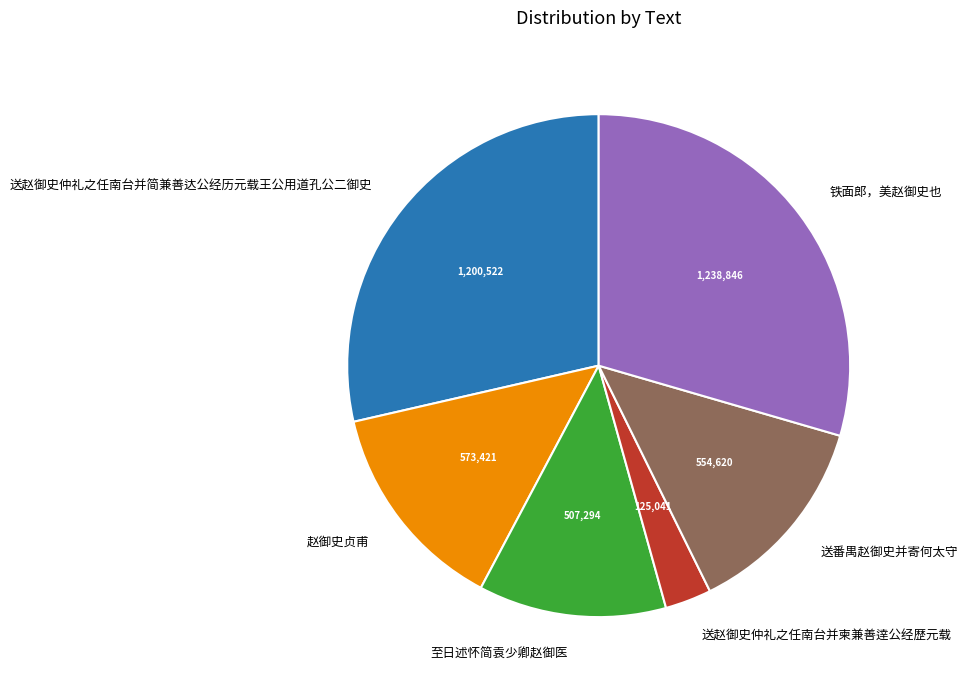

Count the number of slices in the pie.

6